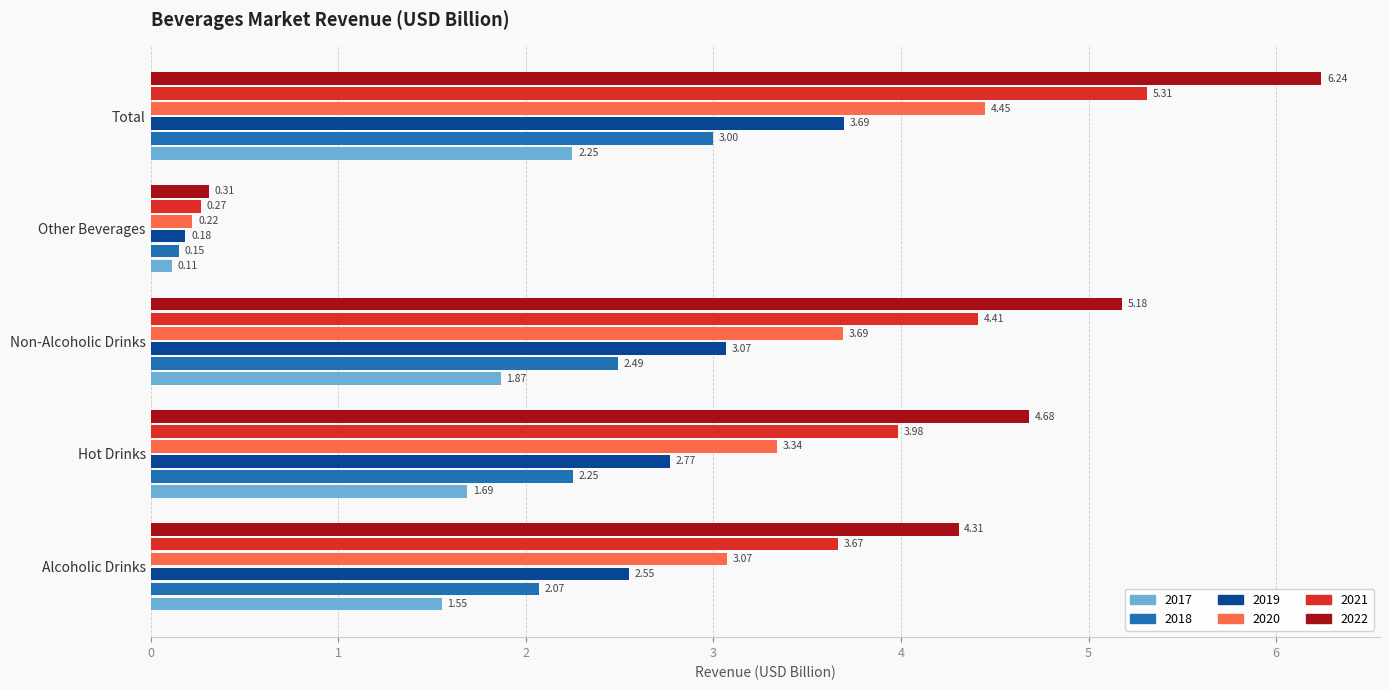

What is the difference between the maximum and minimum values in the 2021 series?

5.0